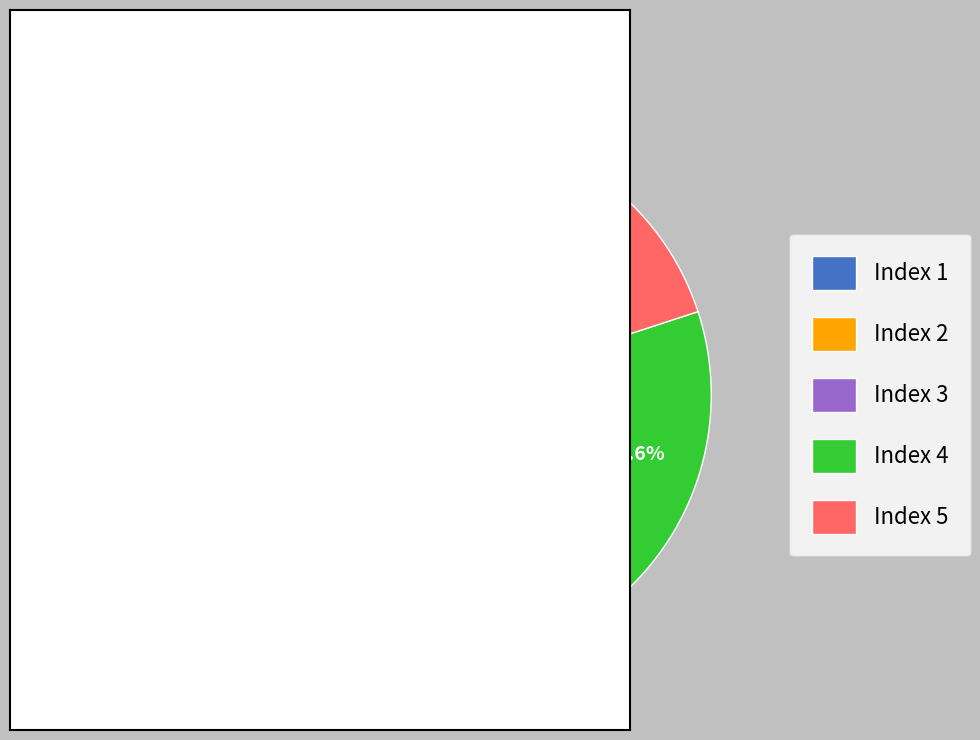

What is the ratio of the value at Index 3 to the value at Index 5?

1.0